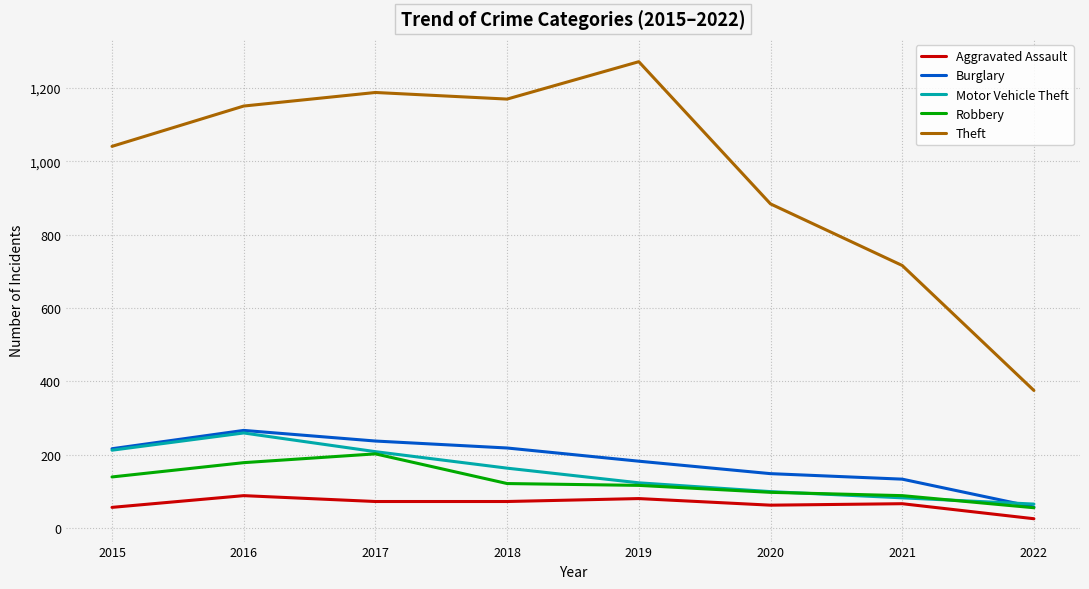

Does the chart display data point markers on the line(s)?

No